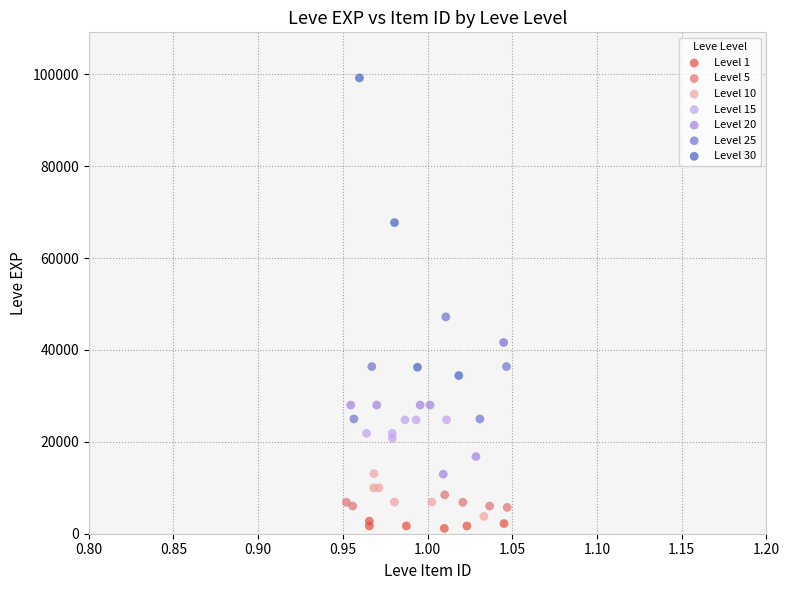

What are all the series names shown in the legend?

Level 1, Level 5, Level 10, Level 15, Level 20, Level 25, Level 30